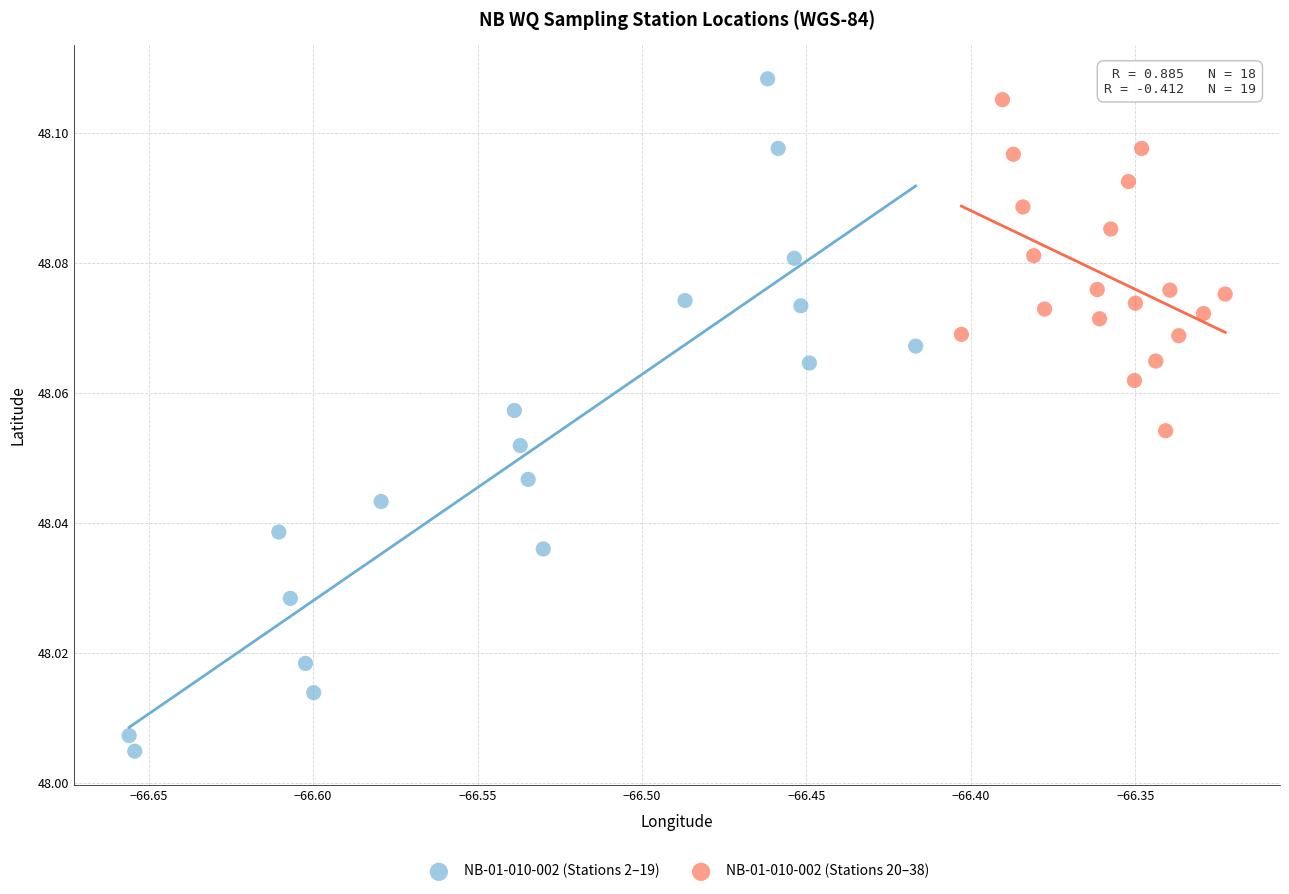

Which series has the largest Y range (max minus min)?

NB-01-010-002 (Stations 2–19)